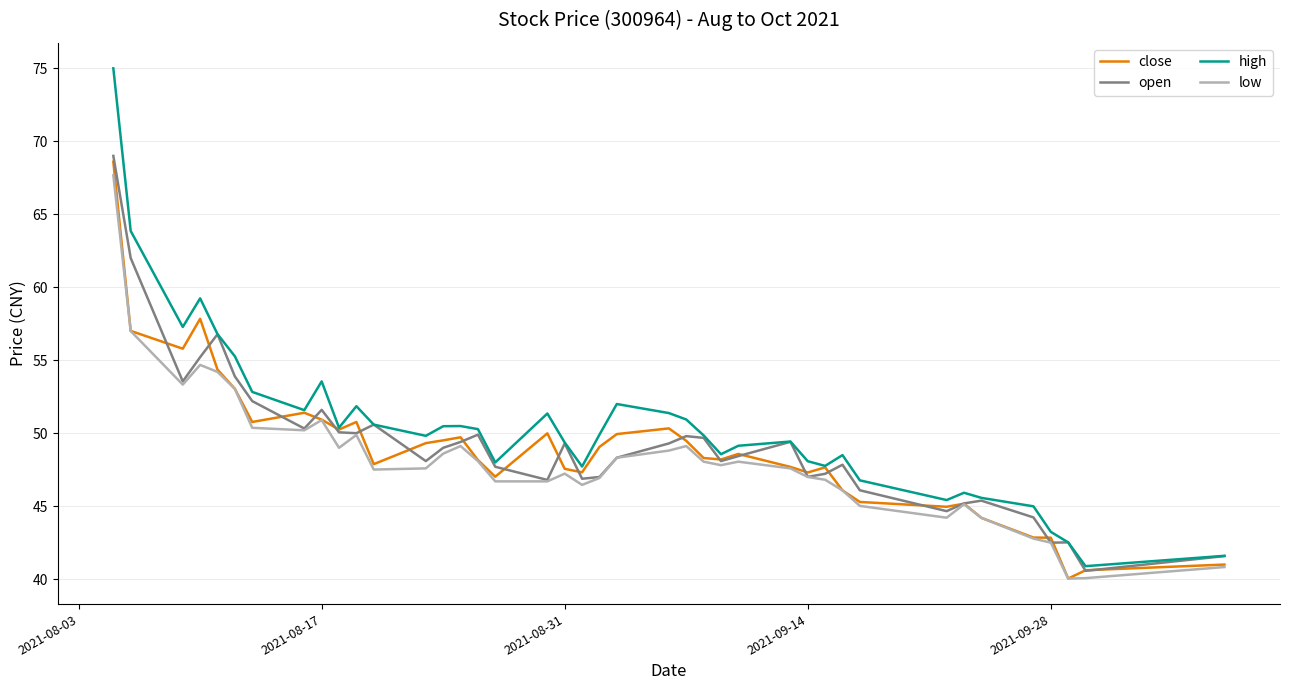

What is the smallest value displayed?

40.0